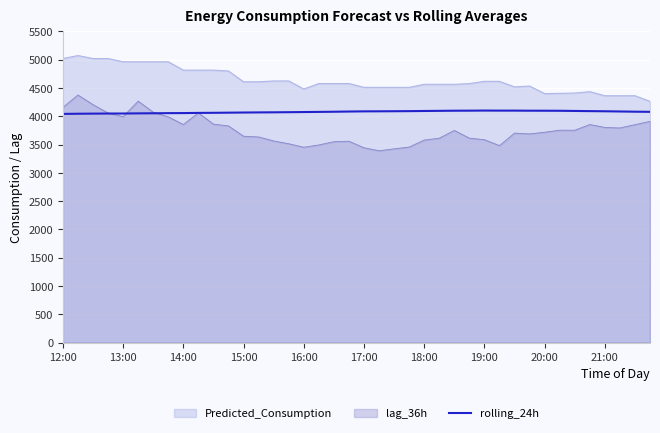

Does the chart display data point markers on the line(s)?

No